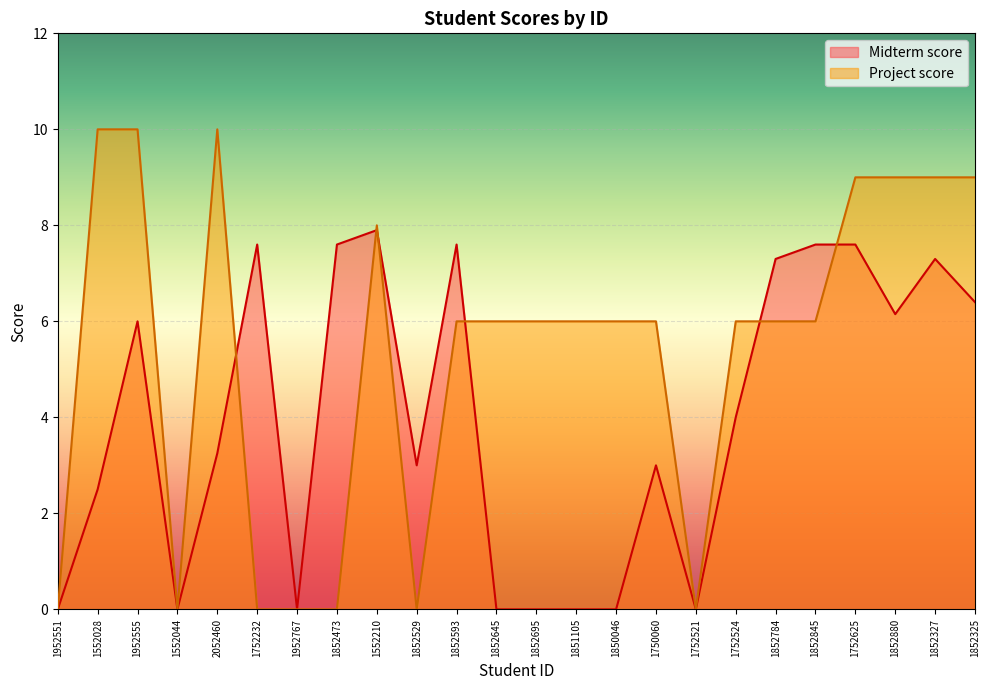

What is the label of the 22nd point from the left?

1852880